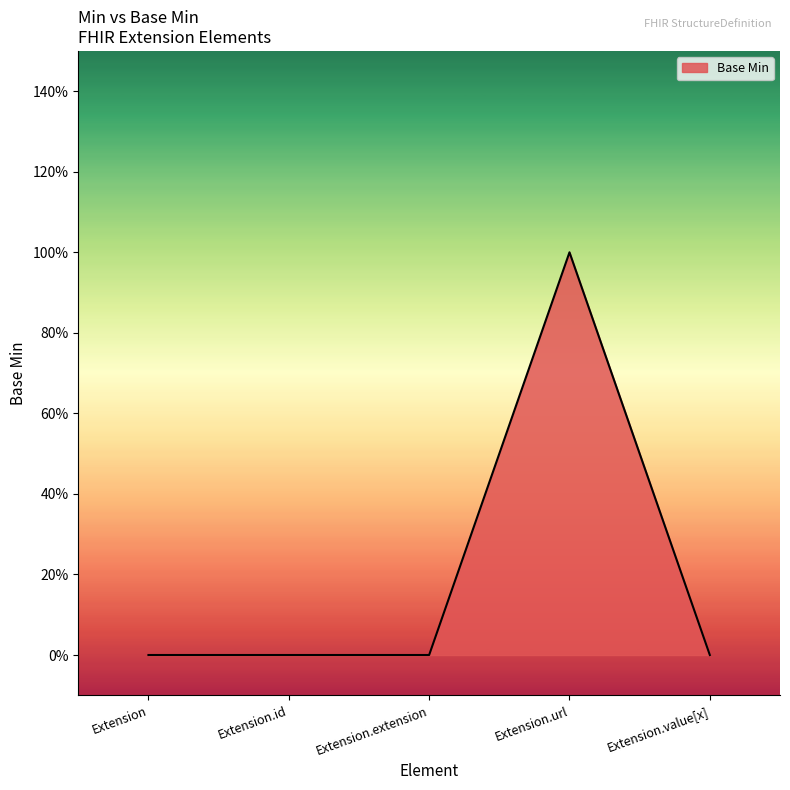

Rank the categories by value from highest to lowest.

Extension.url, Extension, Extension.id, Extension.extension, Extension.value[x]